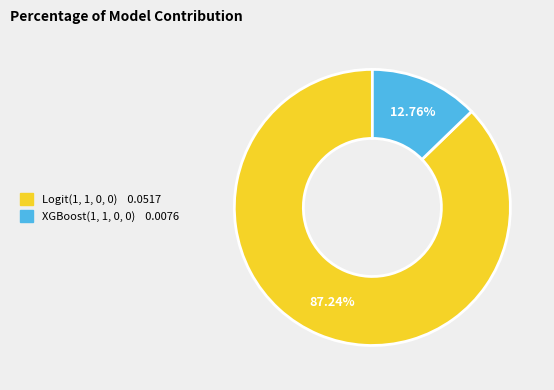

Do Logit(1, 1, 0, 0) and XGBoost(1, 1, 0, 0) together represent more than half of the pie?

Yes